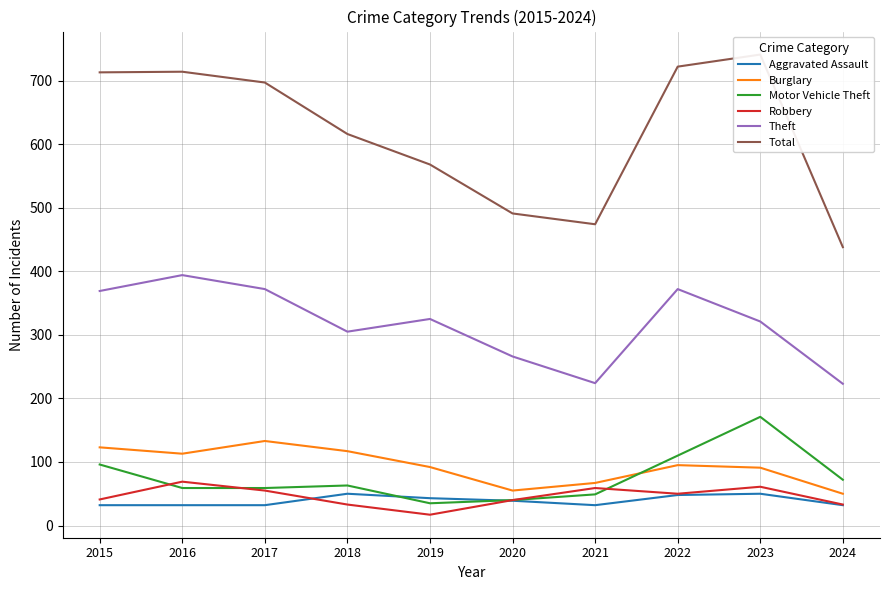

Where do Aggravated Assault and Motor Vehicle Theft first cross each other?

2018 and 2019